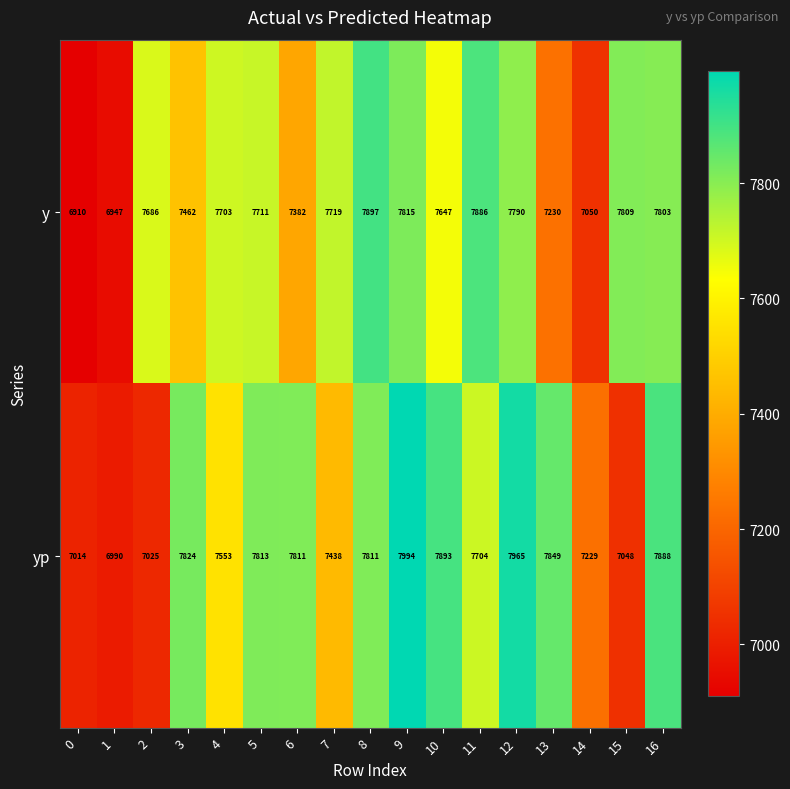

Which series has the widest spread of values?

yp